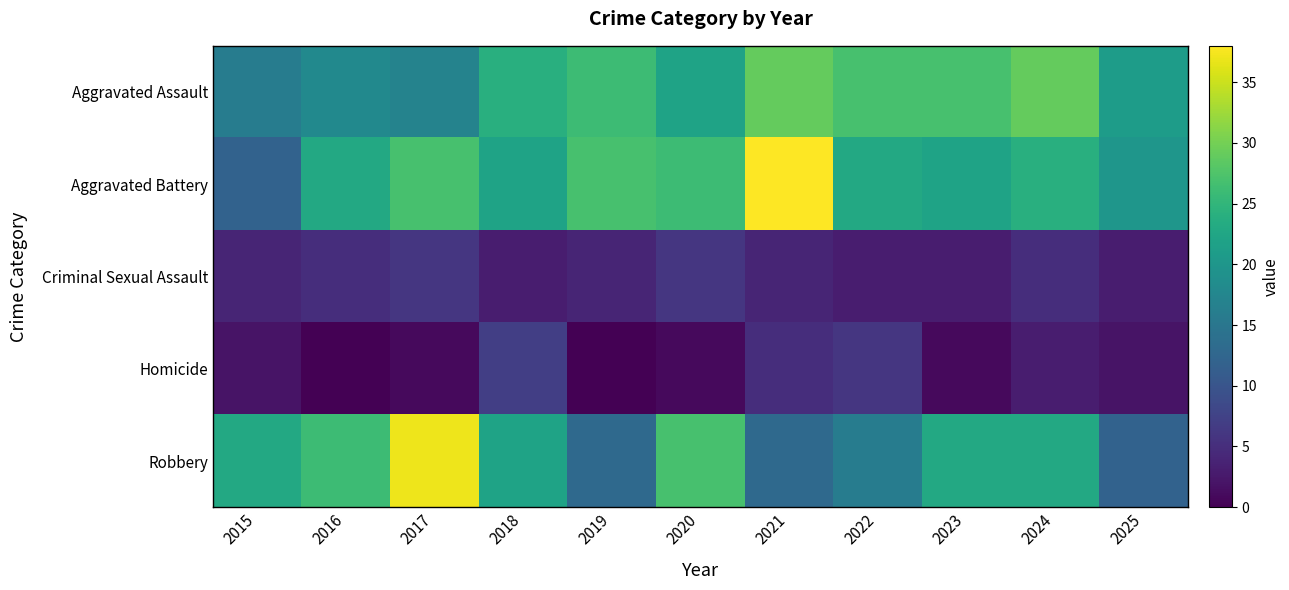

What is the spread (max minus min) of values at 2023?

26